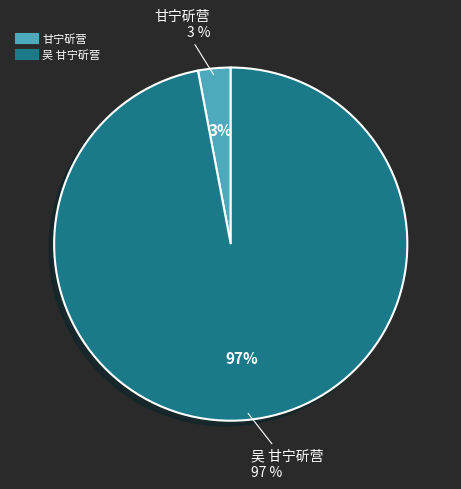

What portion of the pie excludes 吴 甘宁斫营?

3.0%